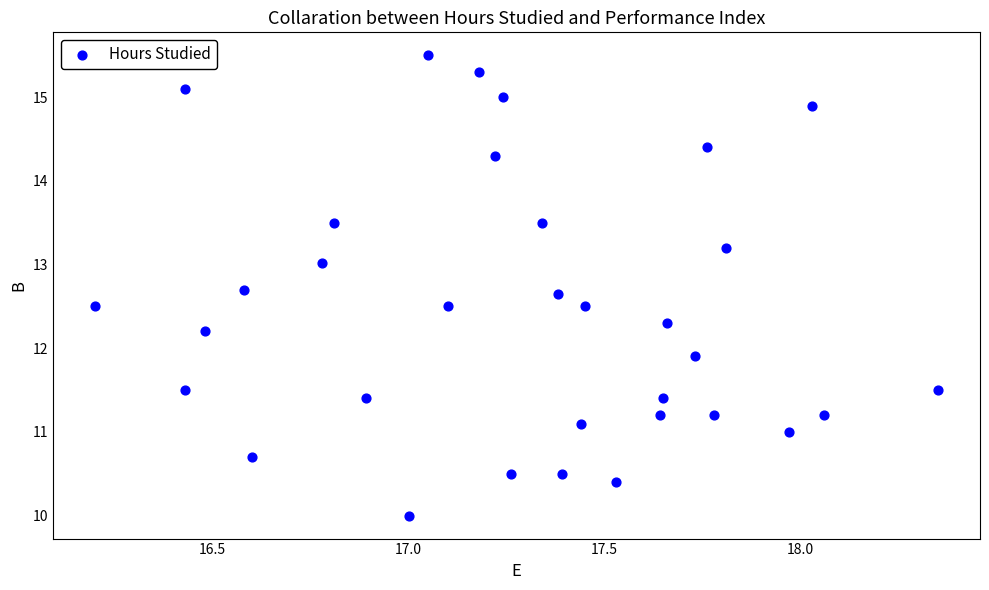

What is the range of Y values (max minus min)?

5.5